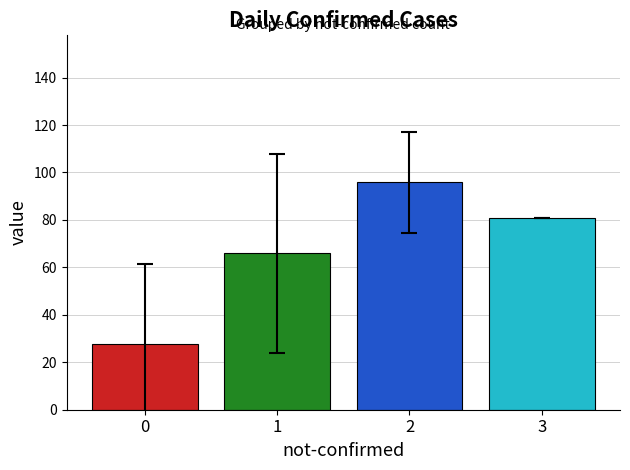

Does the chart contain stacked bars?

No